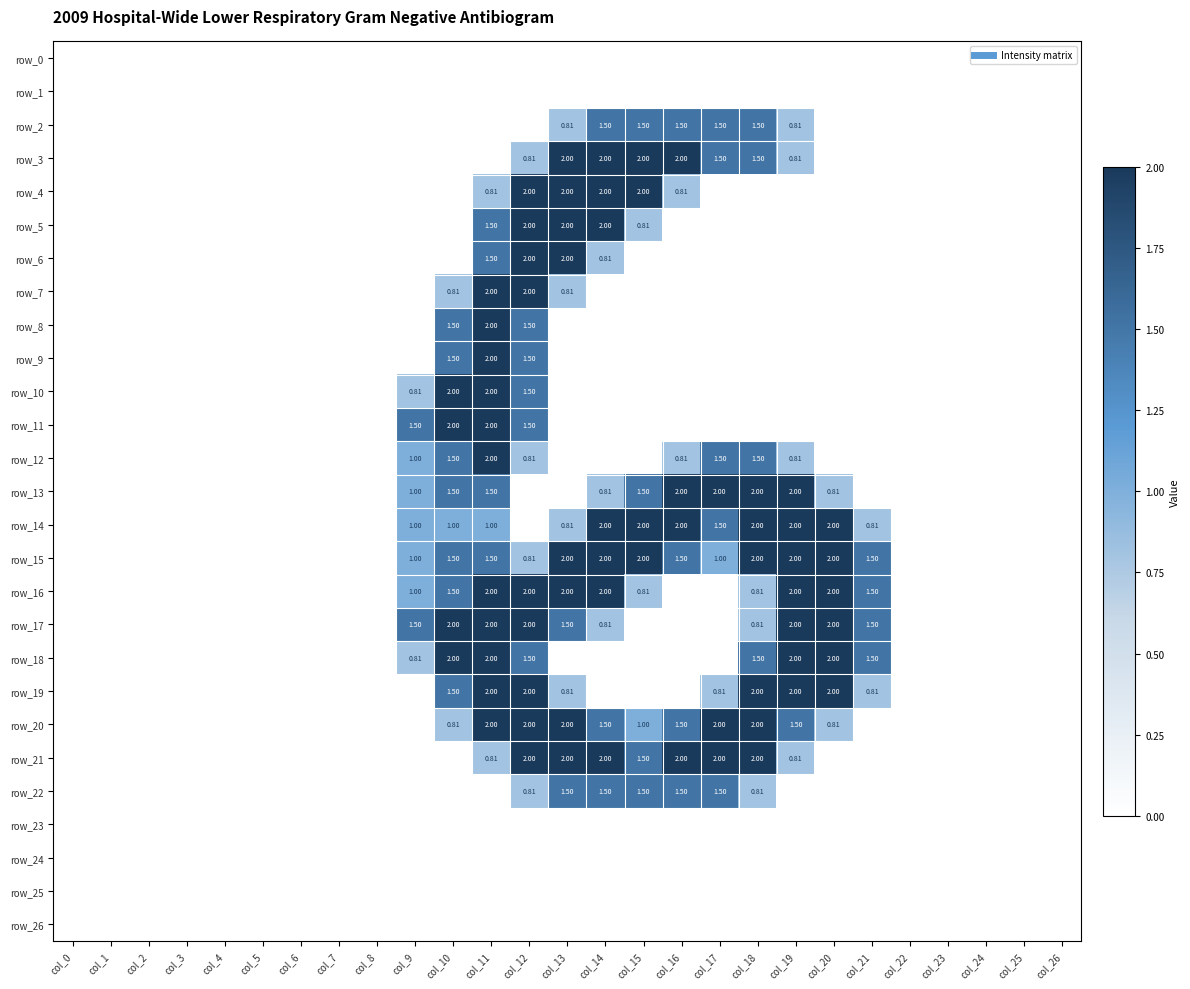

Where is row_10 nearest to the value 1?

col_9